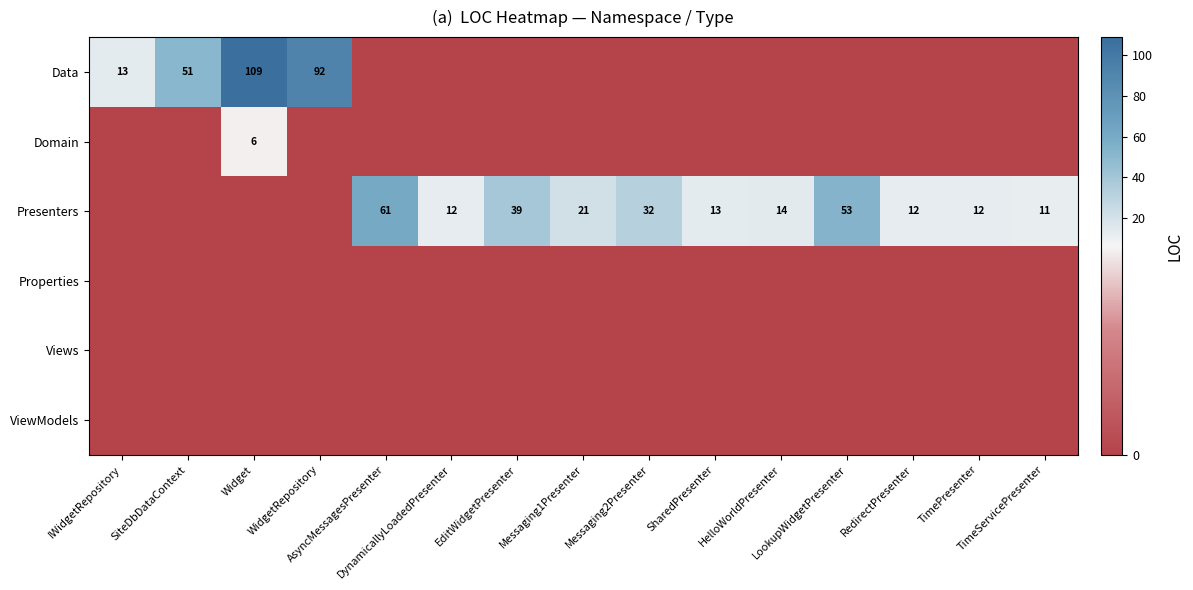

What is the total value across all series at SiteDbDataContext?

51